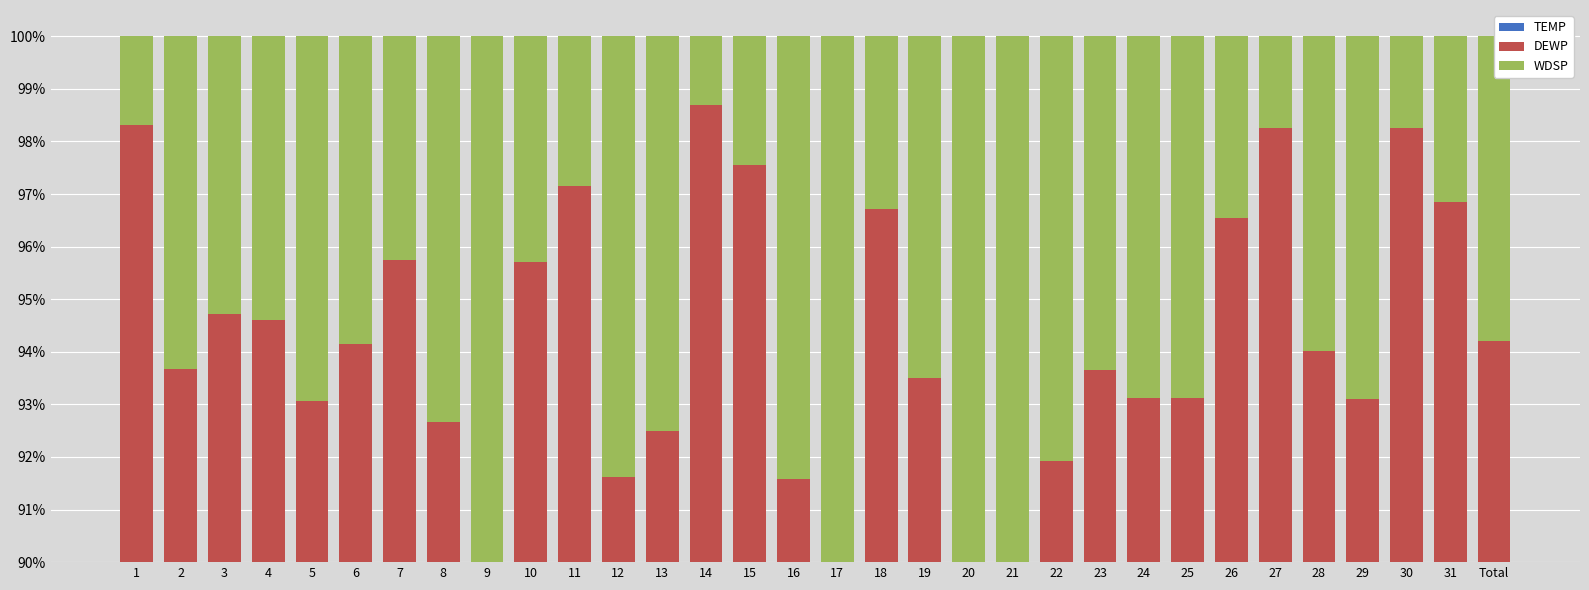

How many bars are there in total?

96